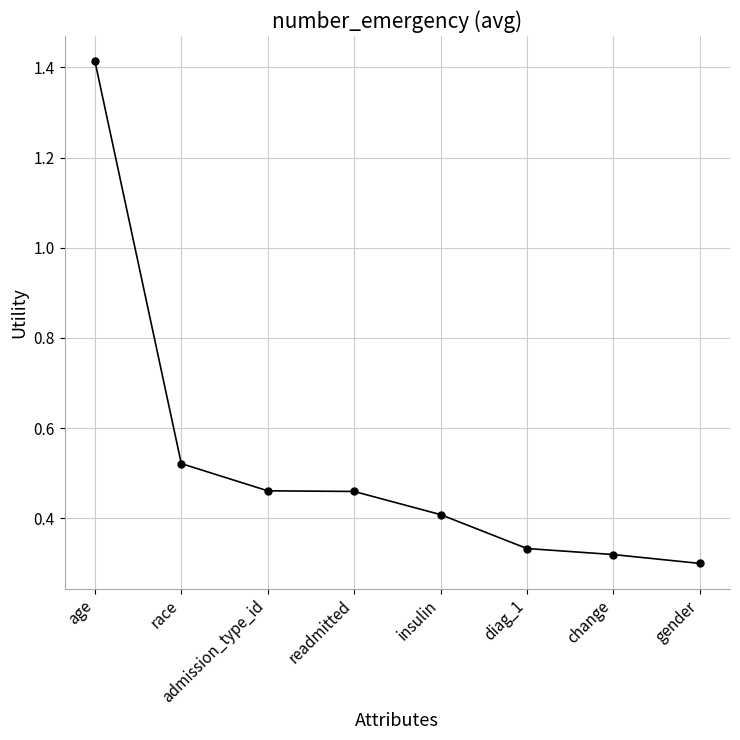

Which label corresponds to the smallest value in the chart?

gender